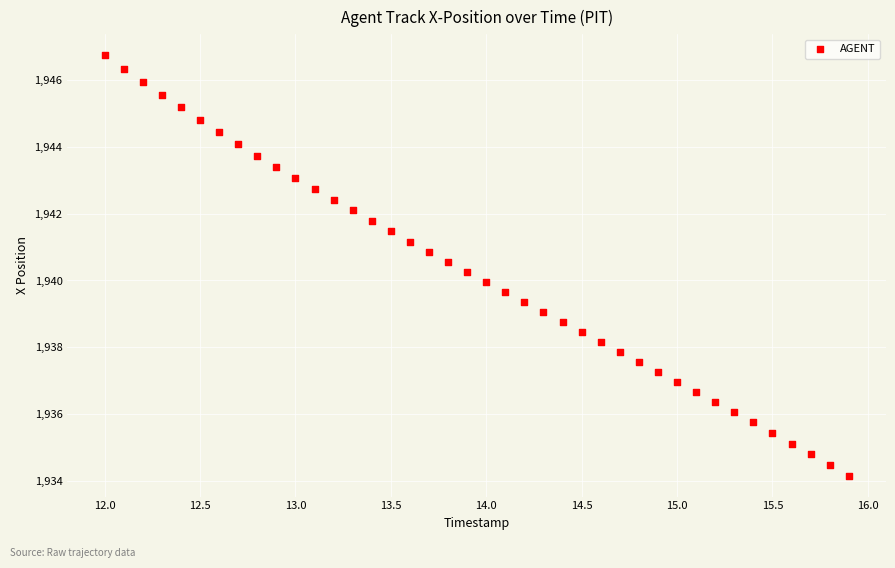

What is the range of Y values (max minus min)?

12.6